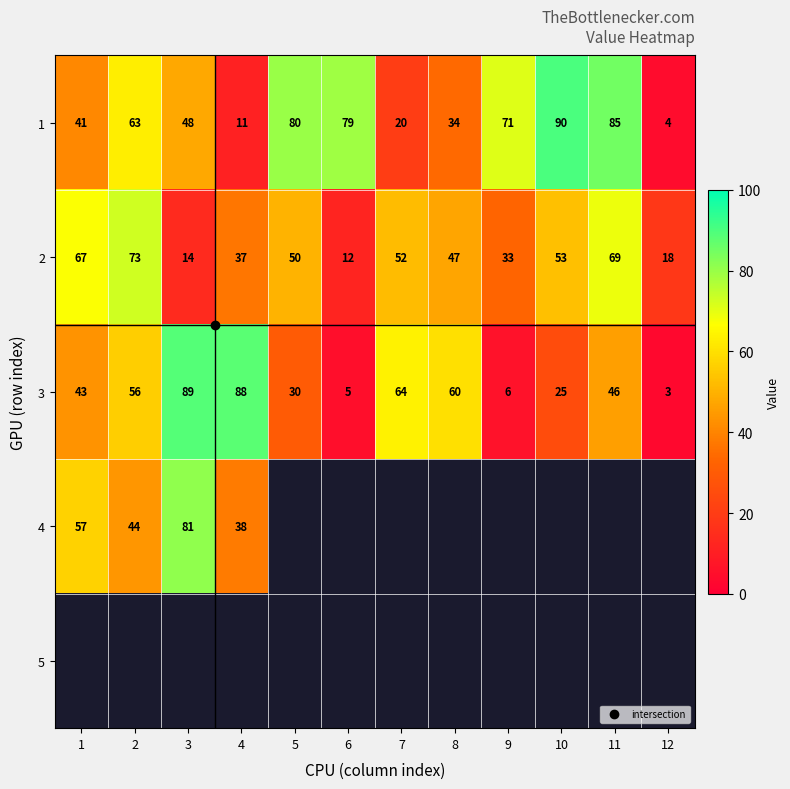

What is the difference between the maximum and minimum values in the 4 series?

43.0